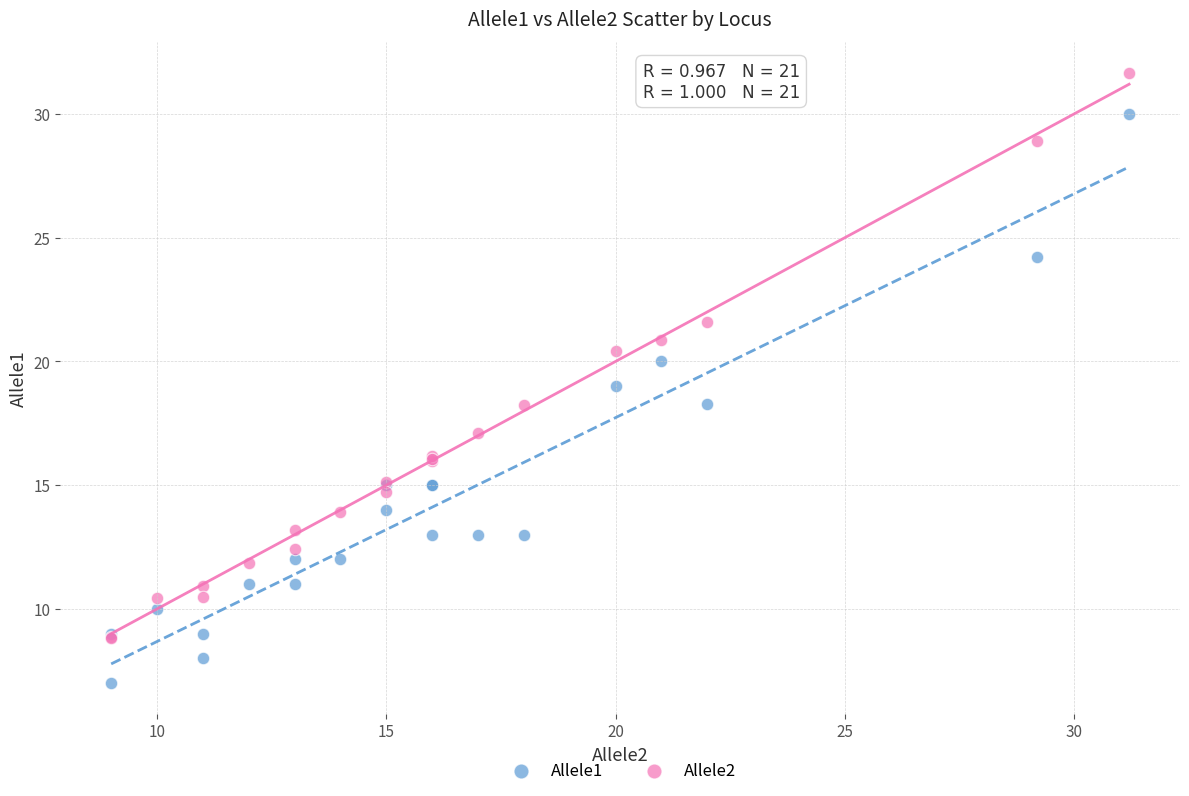

What are all the series names shown in the legend?

Allele1, Allele2